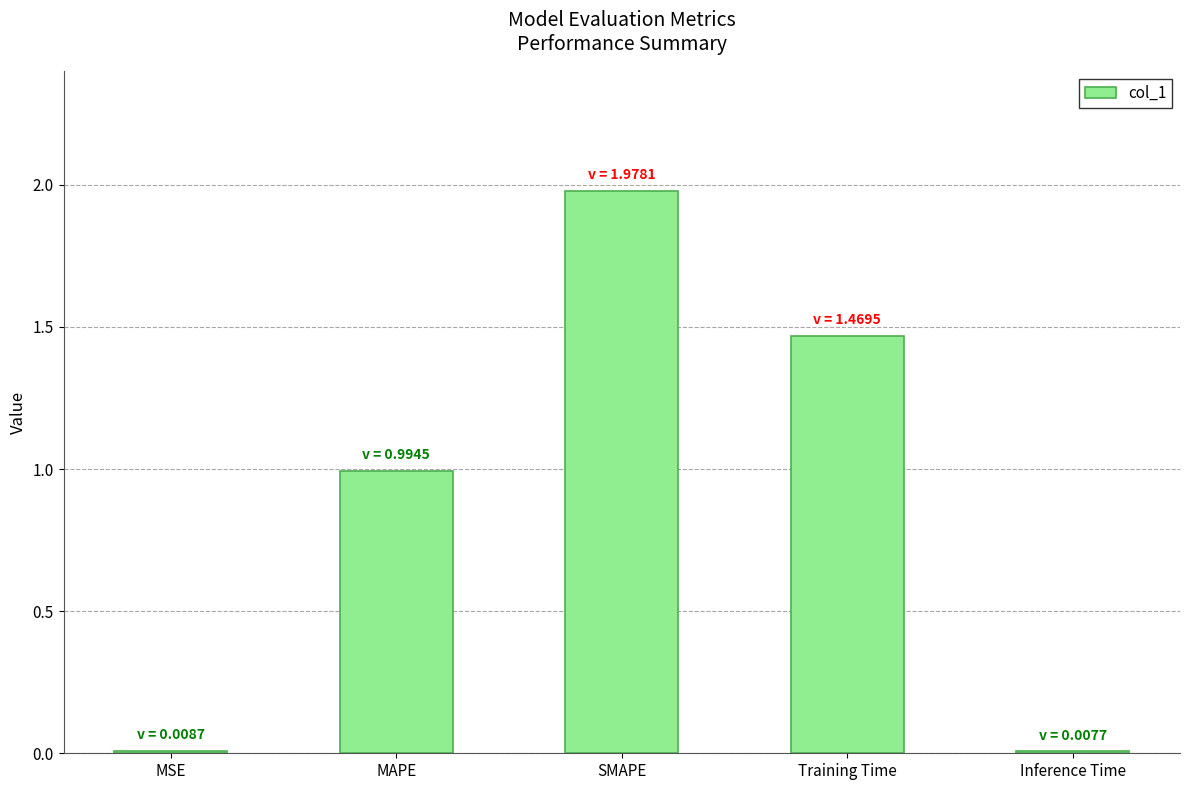

True or false: the data shows 0.0 at MSE.

True